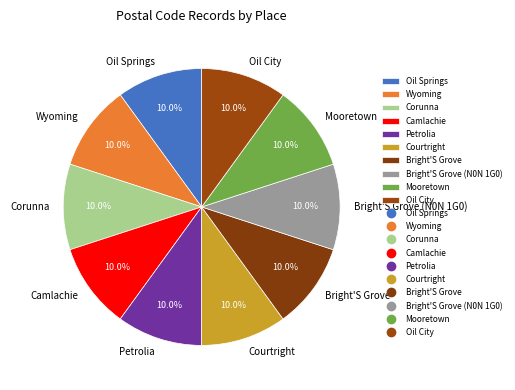

Is there a majority slice in this chart?

No